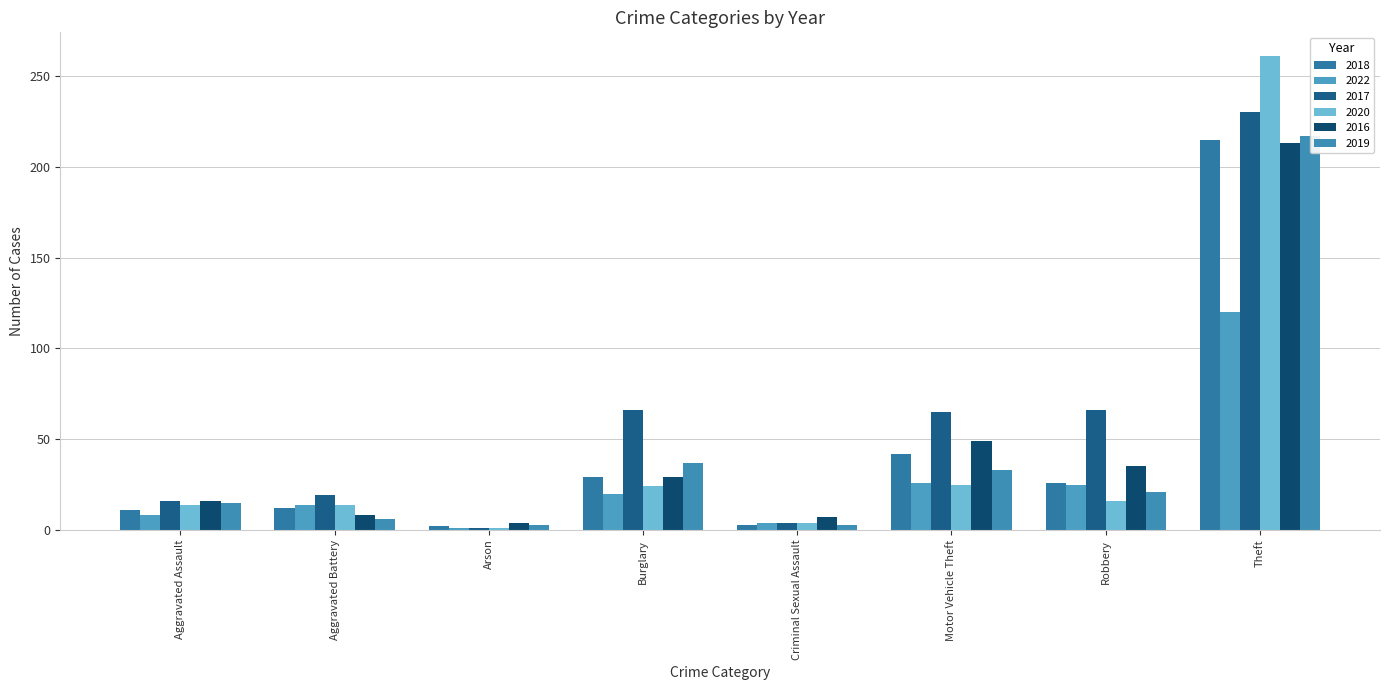

How many values in the 2018 series are below 26?

4